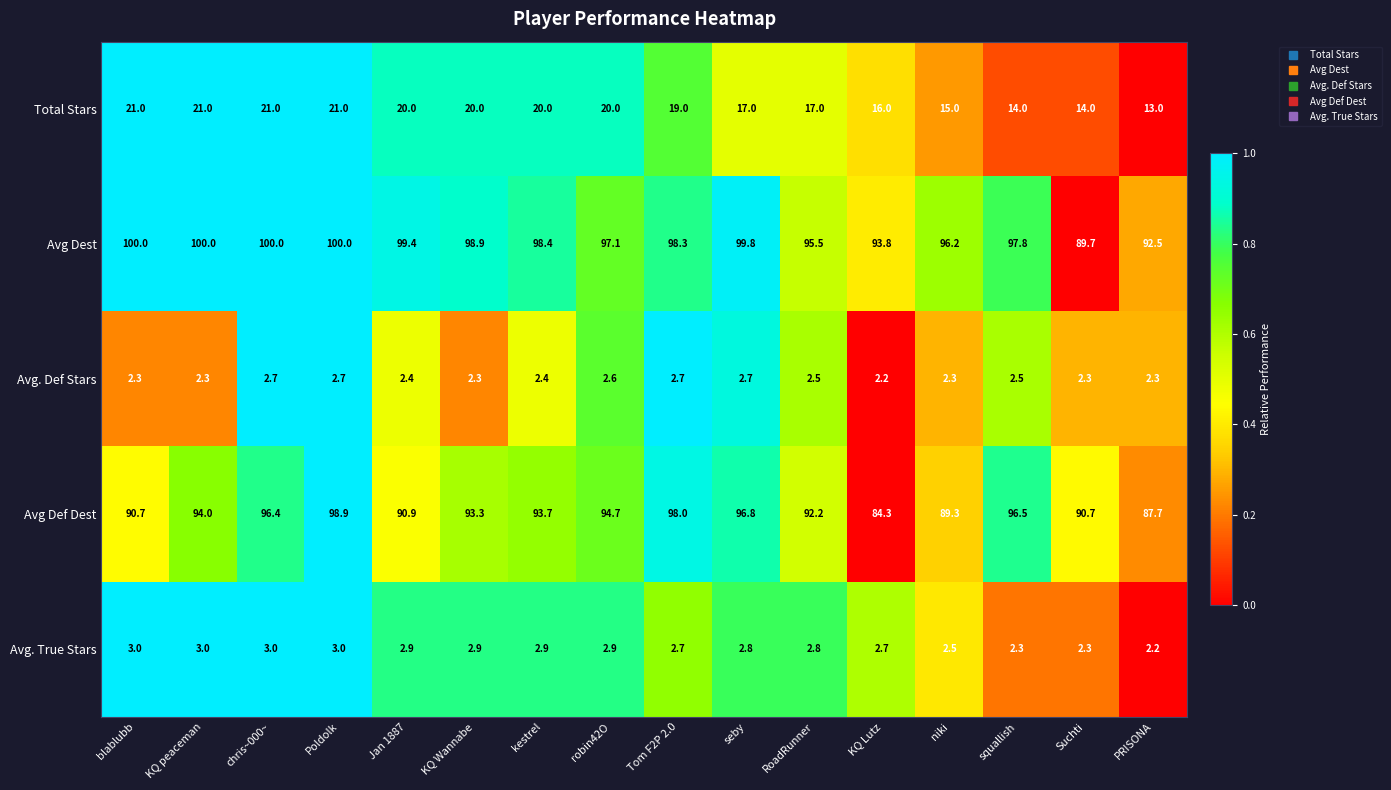

Between Jan 1887 and robin42O, which series saw the biggest shift?

Avg Def Dest